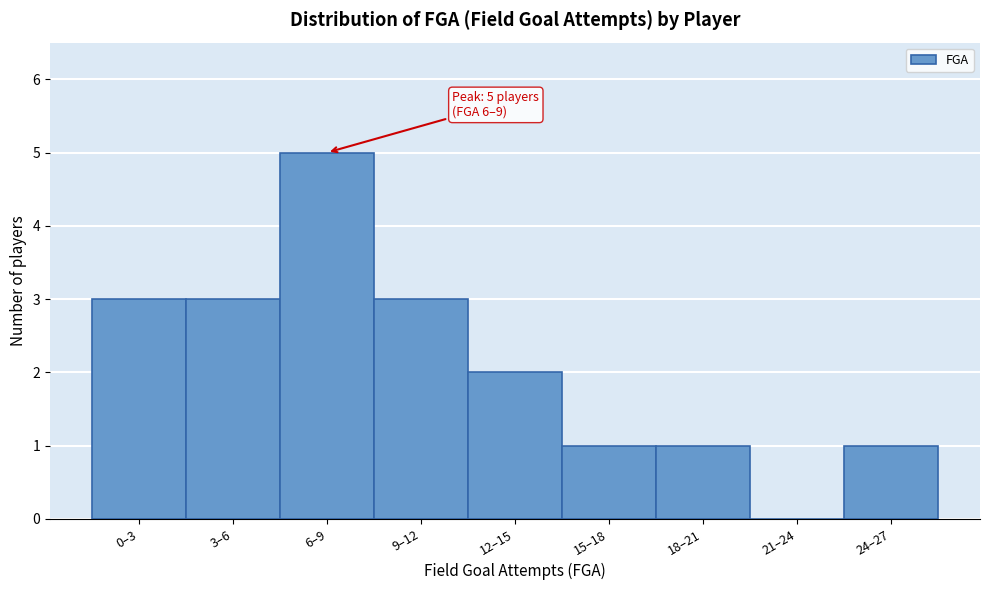

Reading right to left, what are all the values shown in this chart?

24–27=1	21–24=0	18–21=1	15–18=1	12–15=2	9–12=3	6–9=5	3–6=3	0–3=3